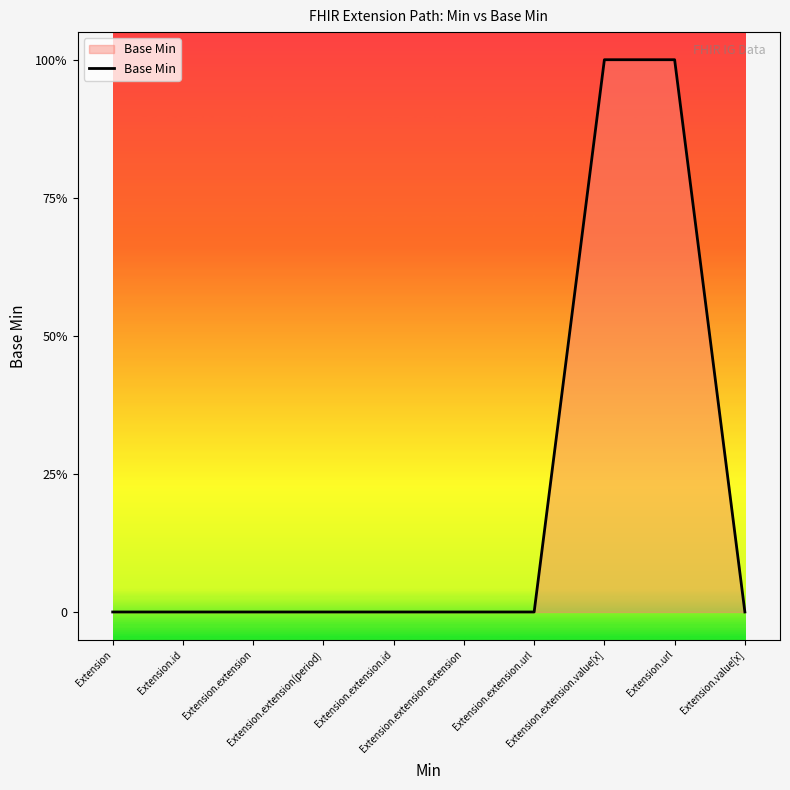

At which label is the value closest to 0?

Extension